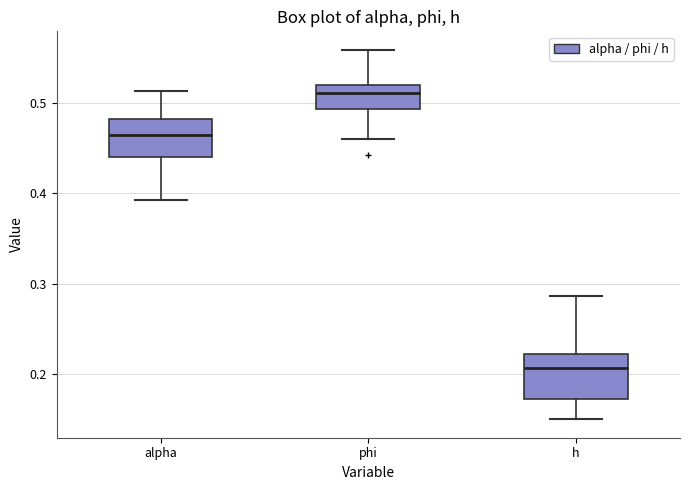

Where is the upper edge of the box for h on the y-axis? The values are not printed on the chart, so give them approximately, as read against the axis.

0.22